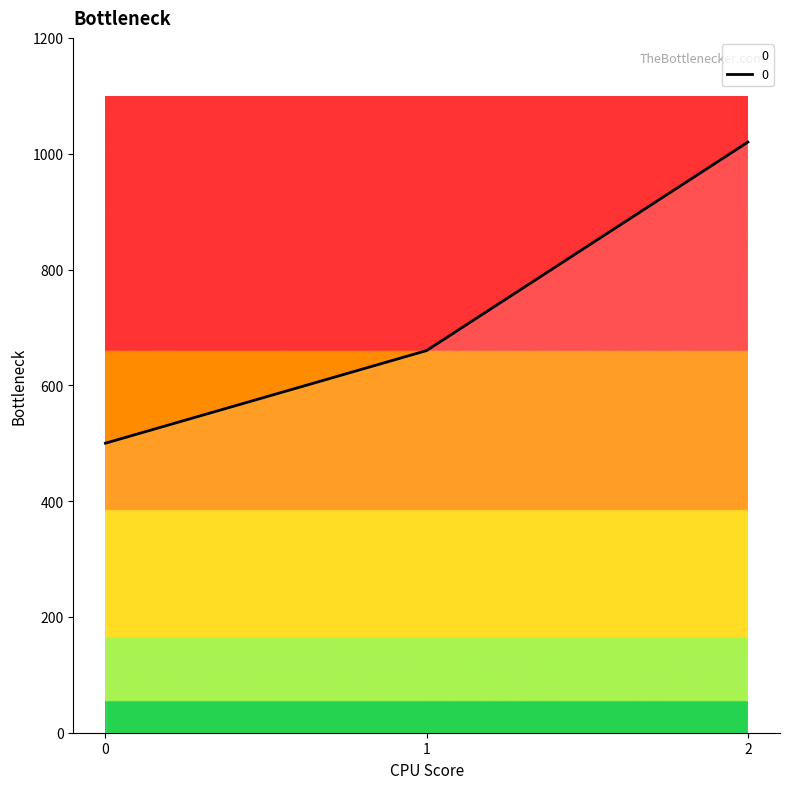

Reading right to left, what are all the values shown in this chart?

1020	660	500